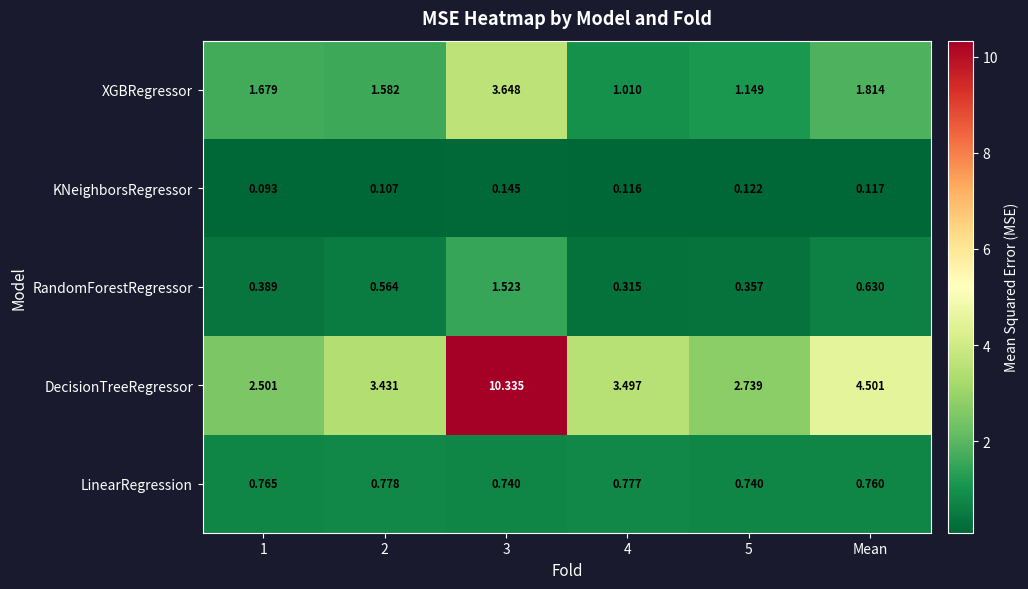

Which series has the largest total across all categories?

DecisionTreeRegressor